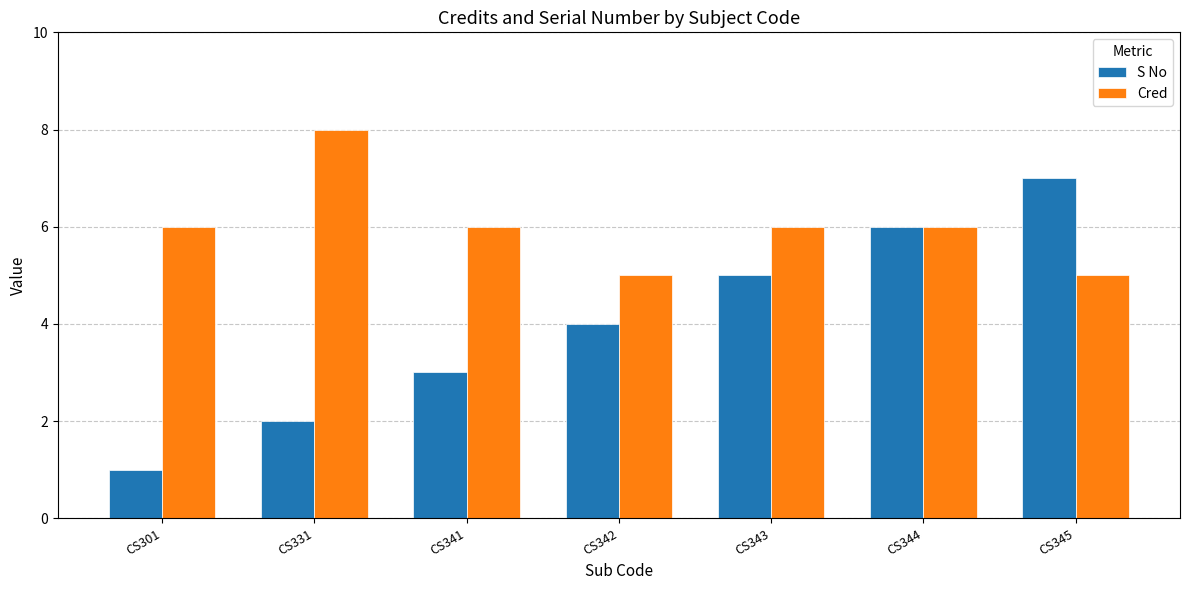

What is the value of the Cred bar at the 6th from the left?

6